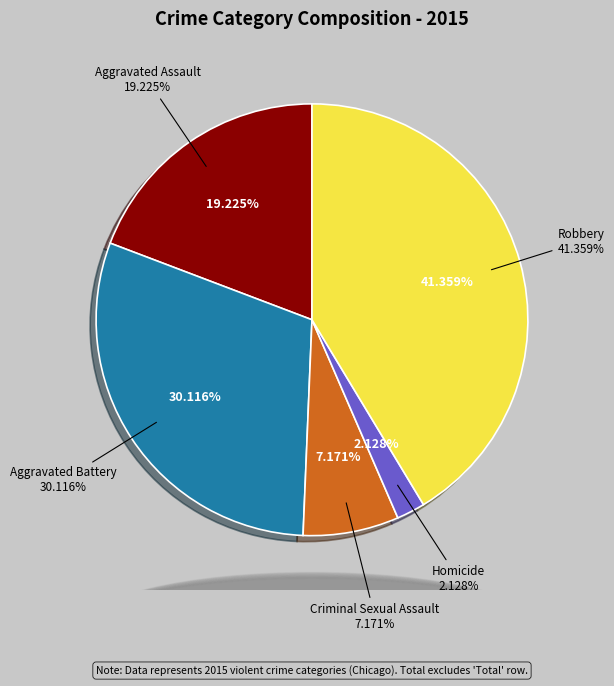

True or false: Criminal Sexual Assault accounts for 7% of the total.

True